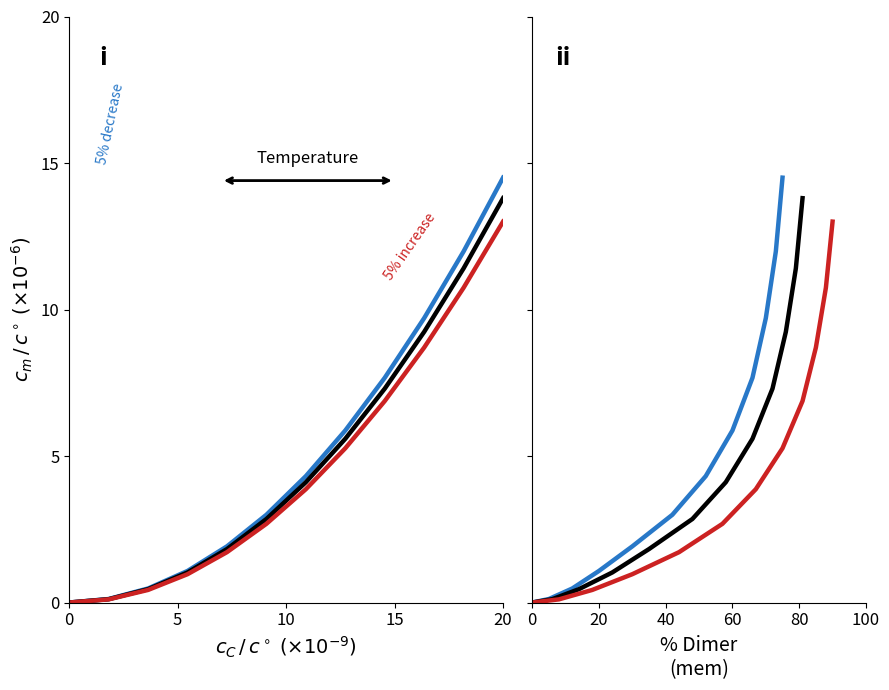

True or false: 5% increase and baseline cross at least once.

False